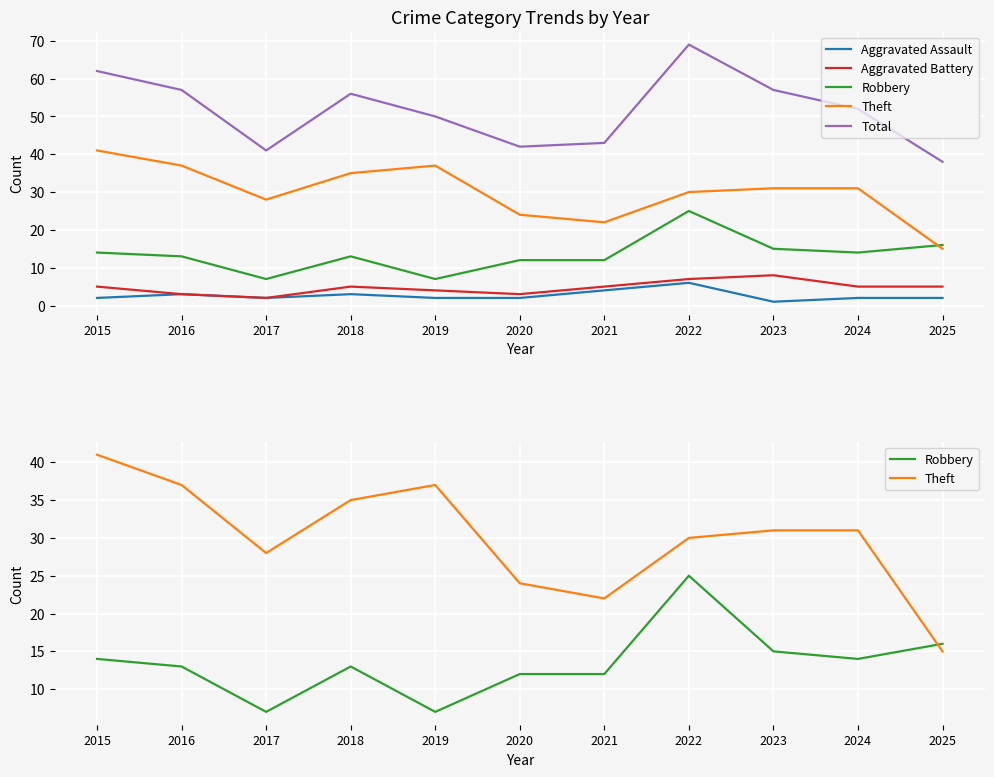

Which series has the largest total across all categories?

Total